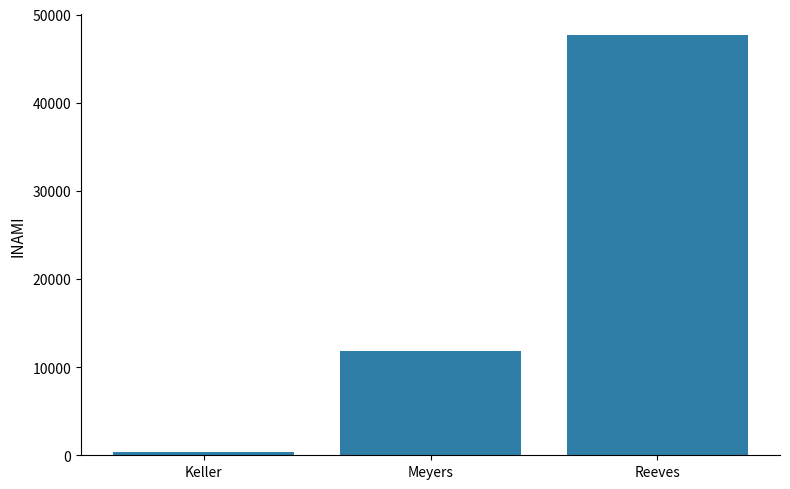

Where is the data nearest to the value 24040?

Meyers